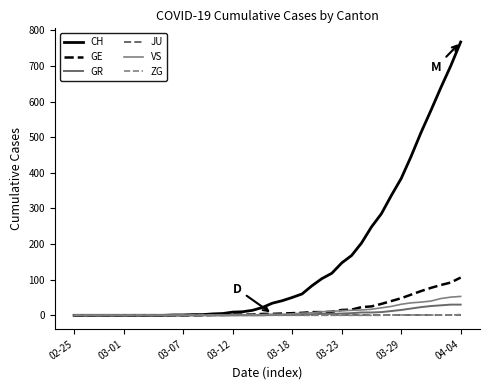

What is the sum of all GR values?

235